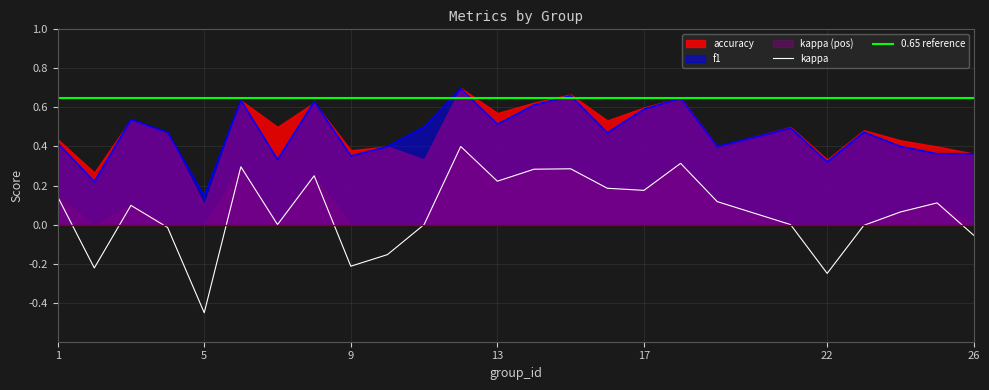

Is it true that f1 equals 0.4 at 25?

True